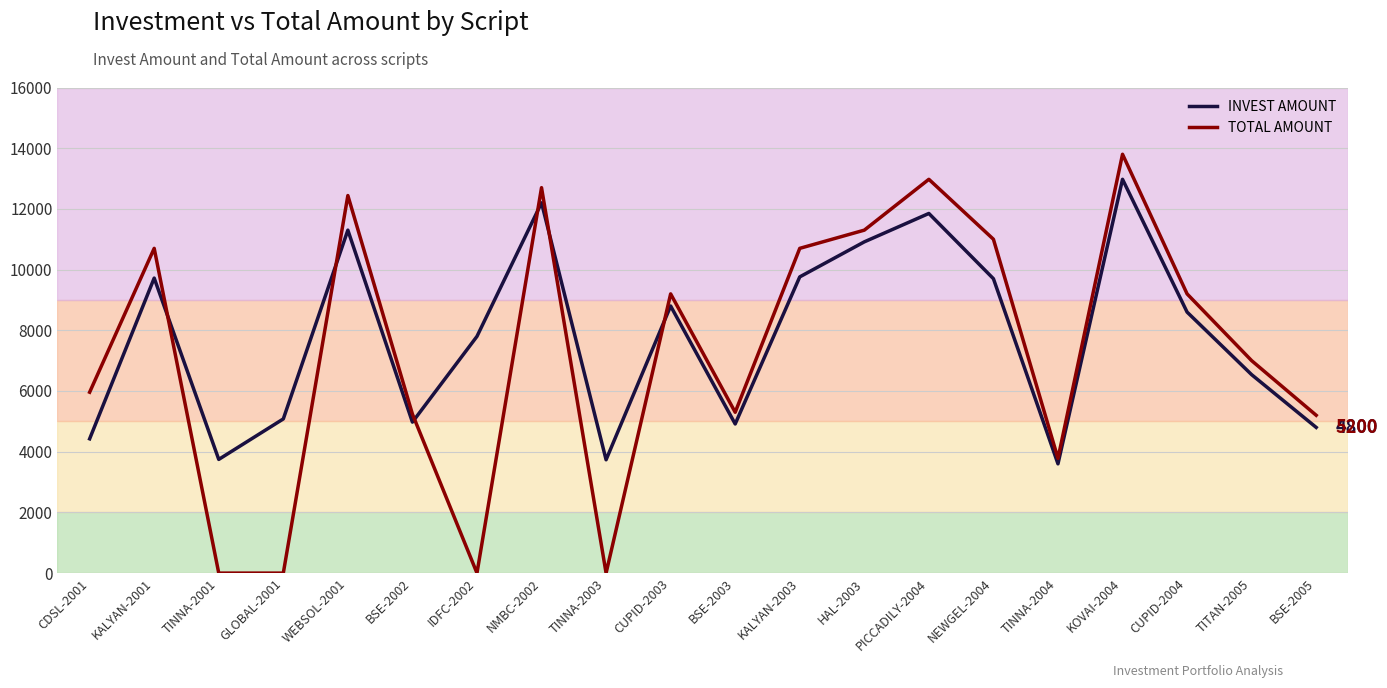

How many times do INVEST AMOUNT and TOTAL AMOUNT cross each other?

6